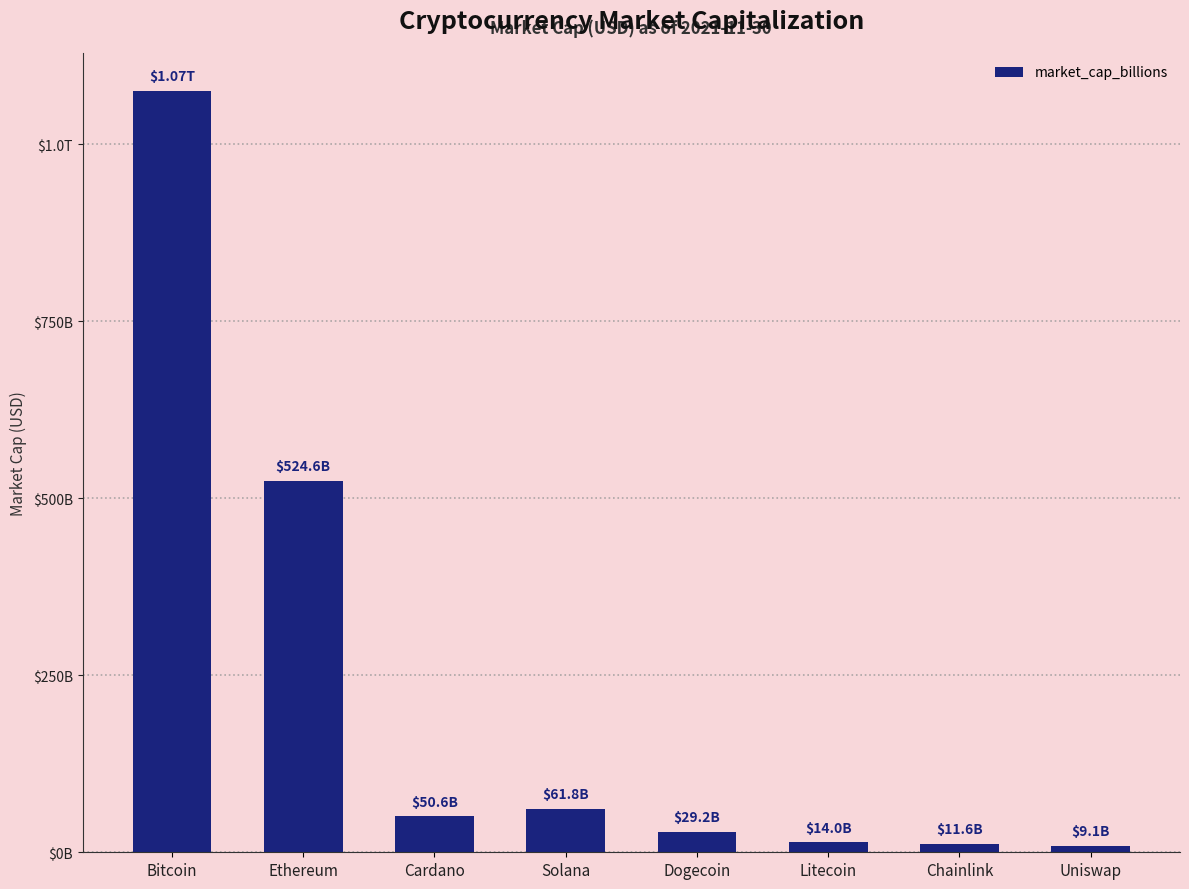

What value does the data have at Ethereum?

524560786127